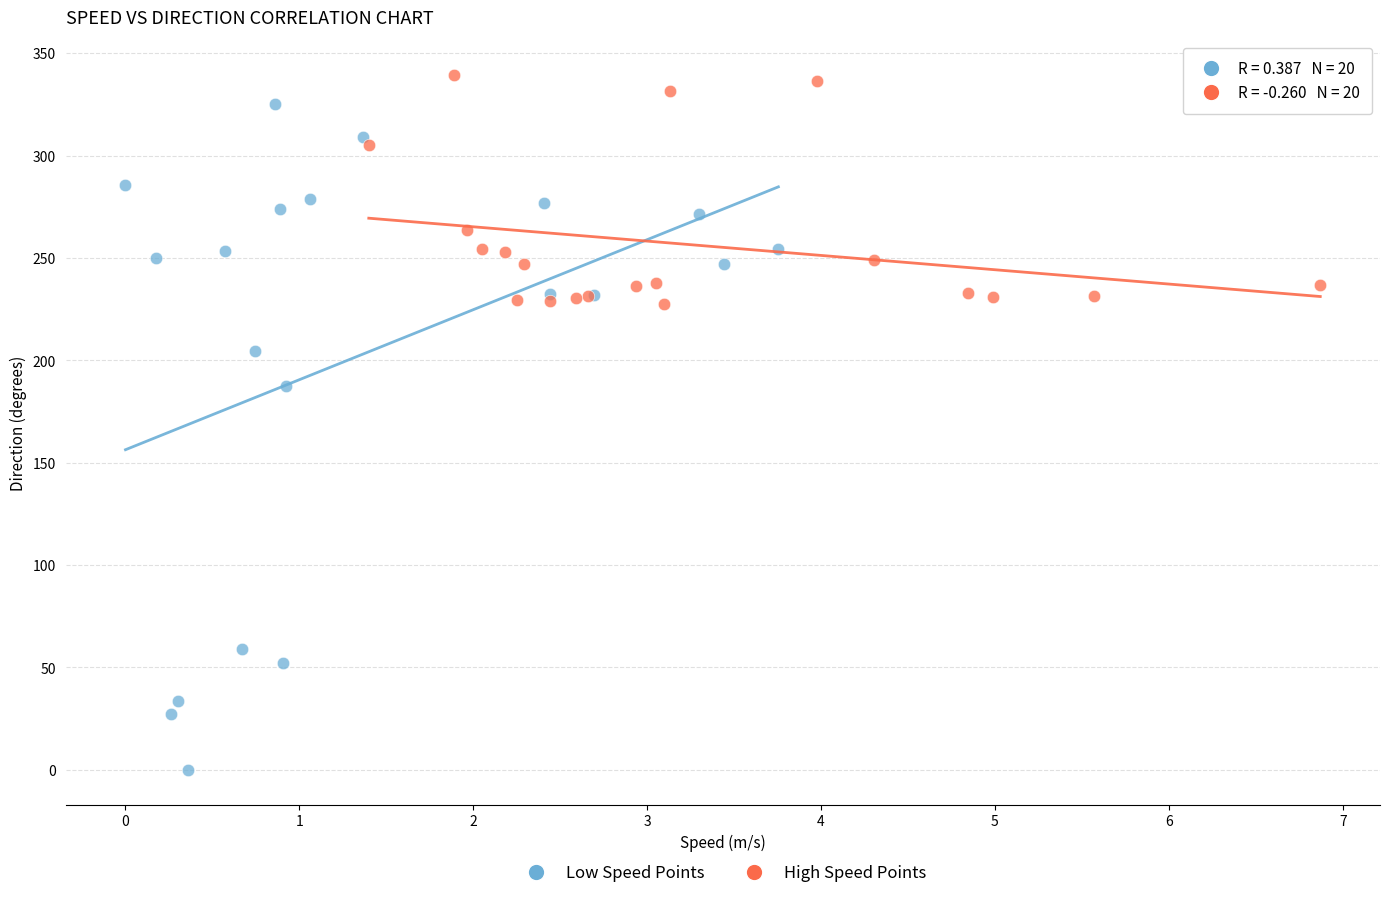

Which series reaches the minimum Y coordinate?

Low Speed Points